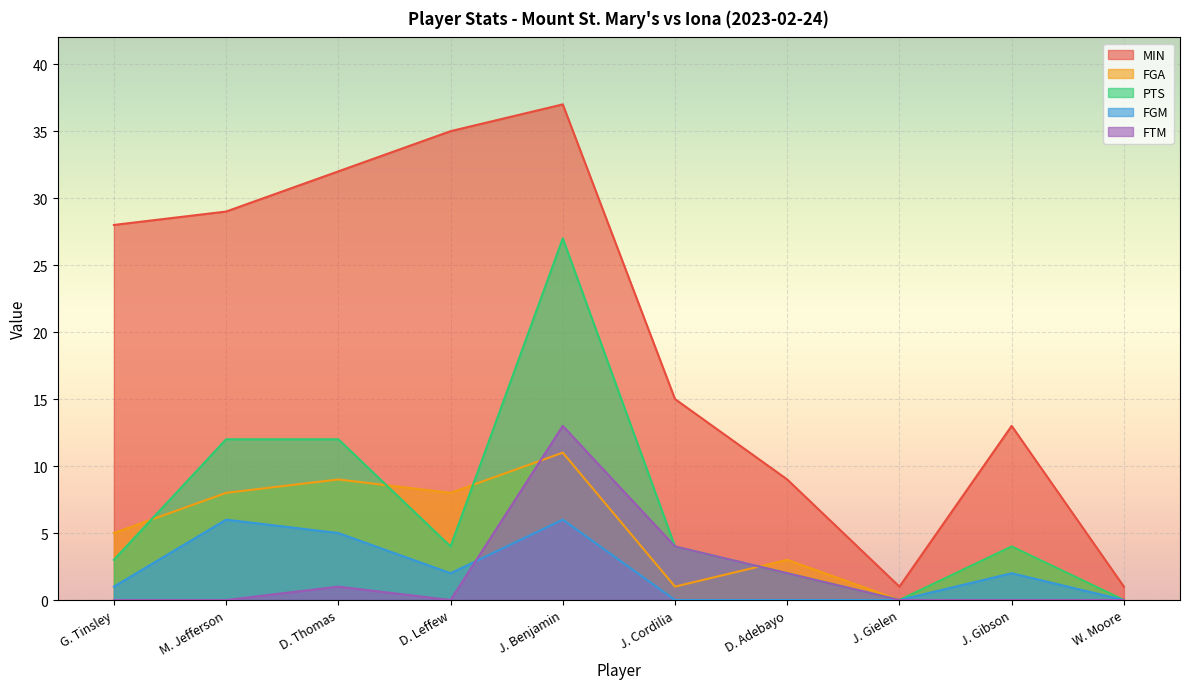

What is the minimum value for MIN?

1